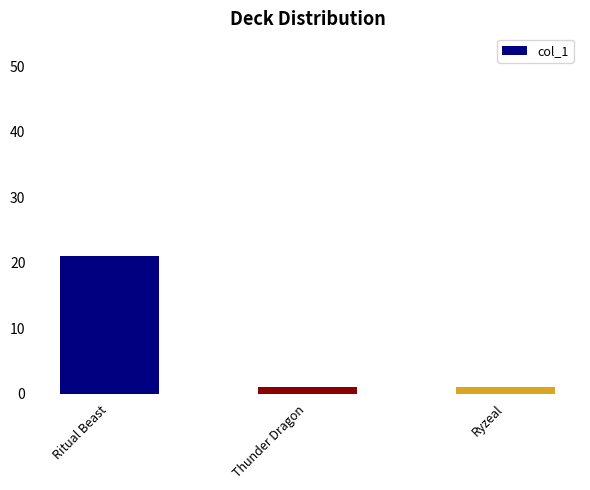

What is the average value?

8